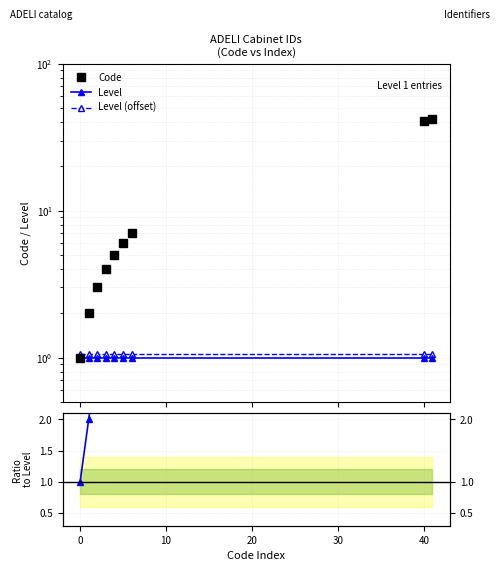

Reading left to right, extract all data points from this chart.

Code: 1.0	2.0	3.0	4.0	5.0	6.0	7.0	41.0	42.0
Level: 1.0	1.0	1.0	1.0	1.0	1.0	1.0	1.0	1.0
Level (offset): 1.1	1.1	1.1	1.1	1.1	1.1	1.1	1.1	1.1
Code/Level ratio: 1.0	2.0	3.0	4.0	5.0	6.0	7.0	41.0	42.0